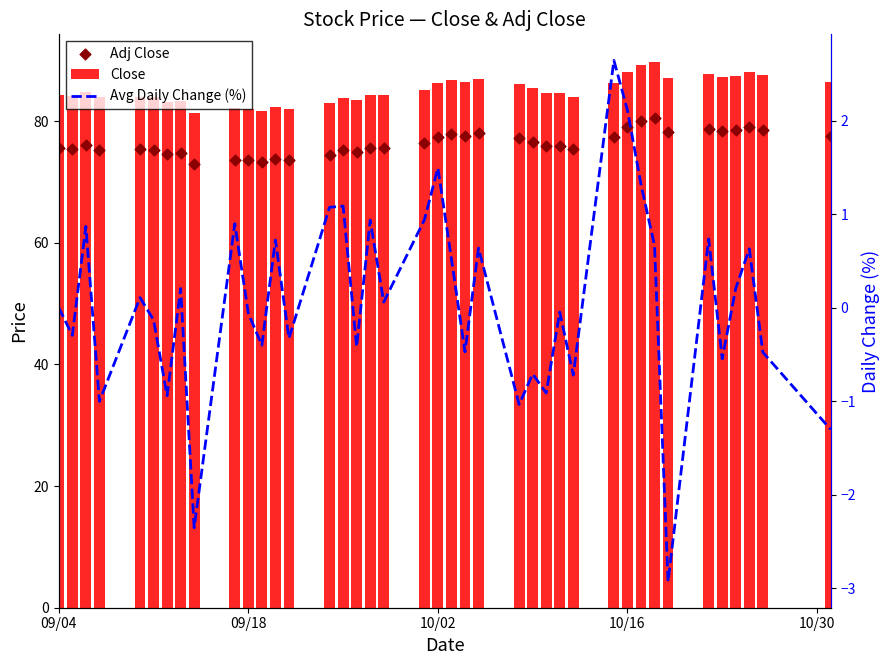

Which series has the widest spread of Y values?

Close